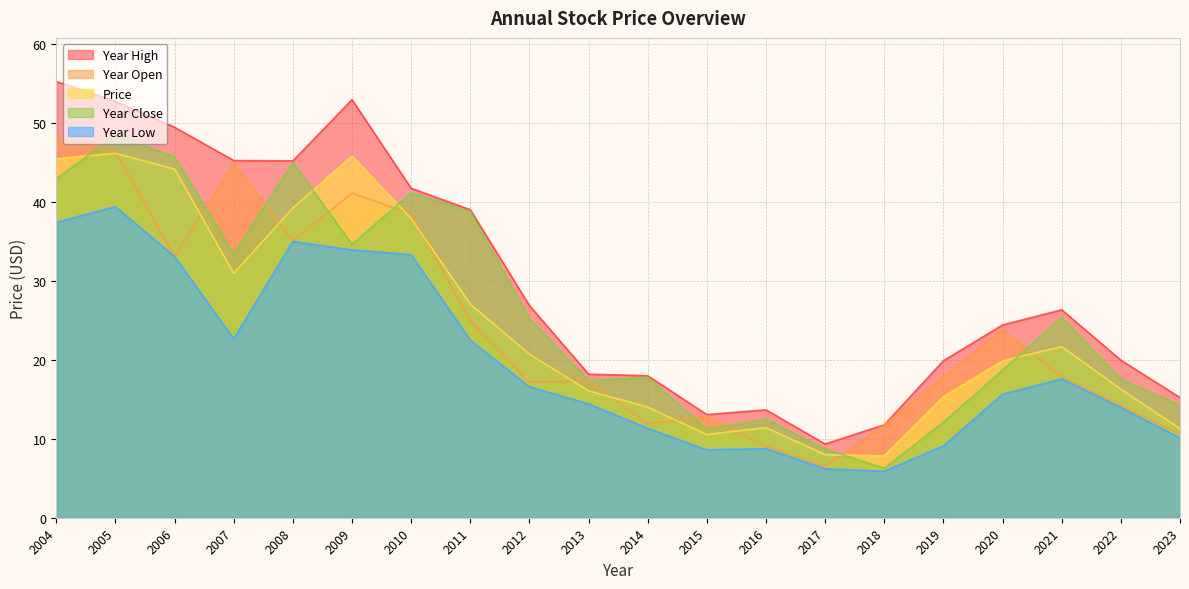

What is the sum of all price values?

489.4